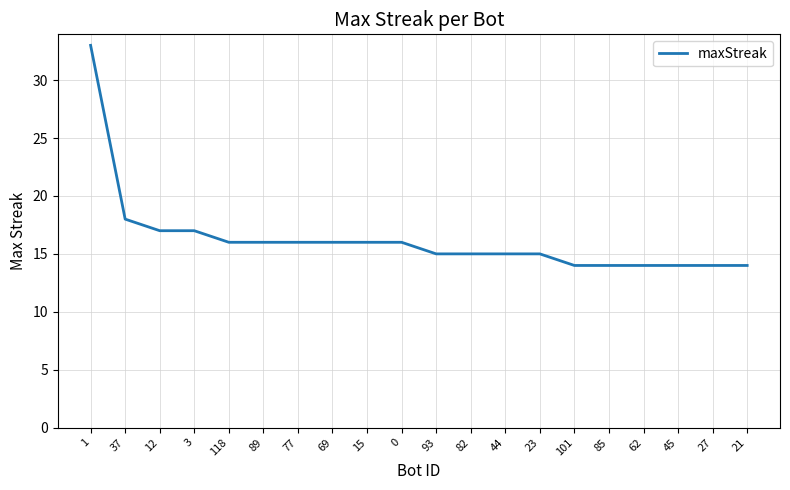

At which category does the chart reach its peak across all series?

1